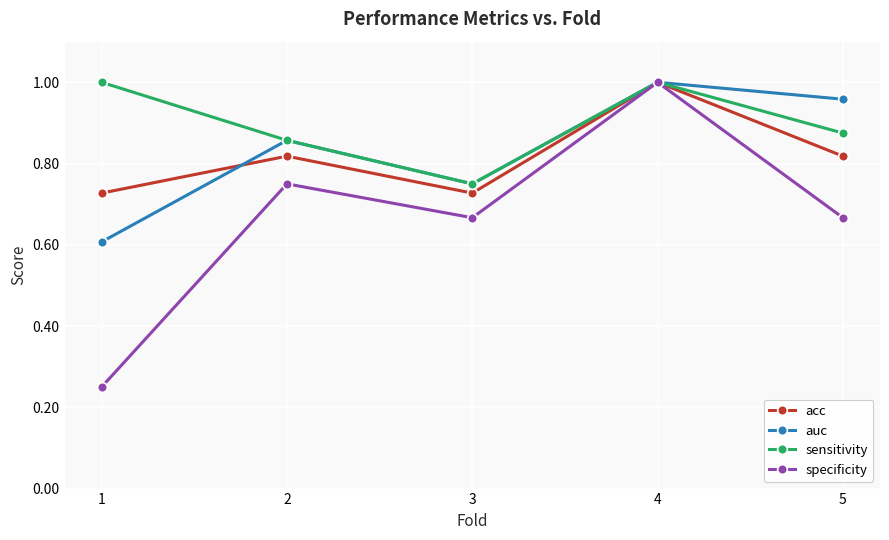

At which label does acc reach its peak?

4